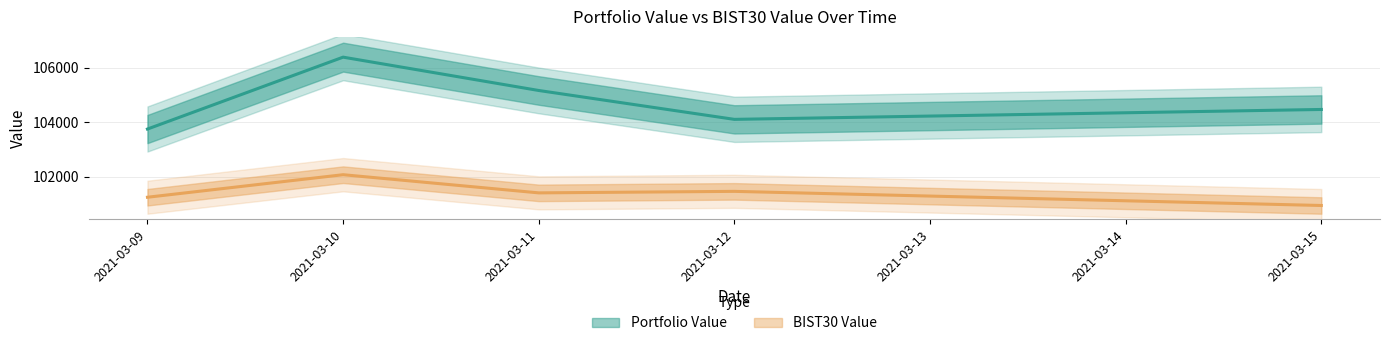

True or false: Portfolio Value and BIST30 Value intersect in this chart.

False